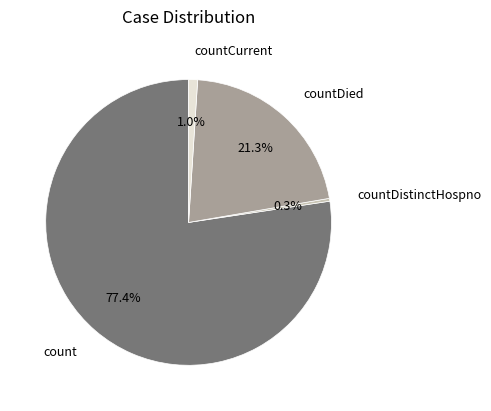

Does any single category account for the majority?

Yes